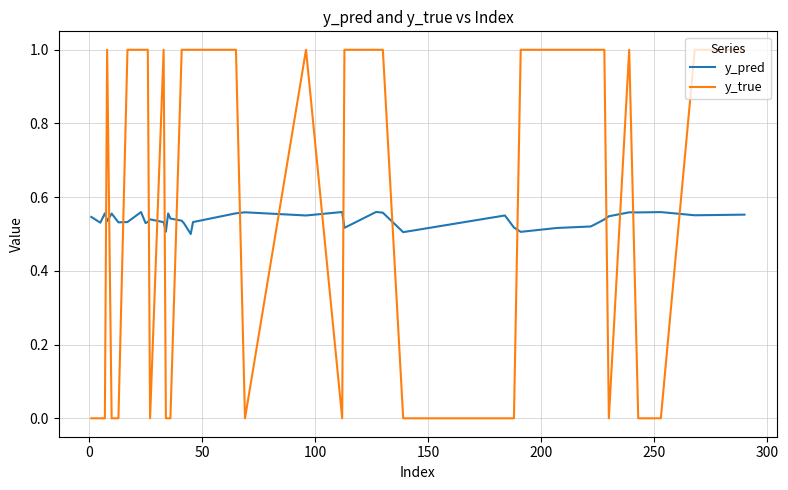

How many lines are shown in the chart?

2